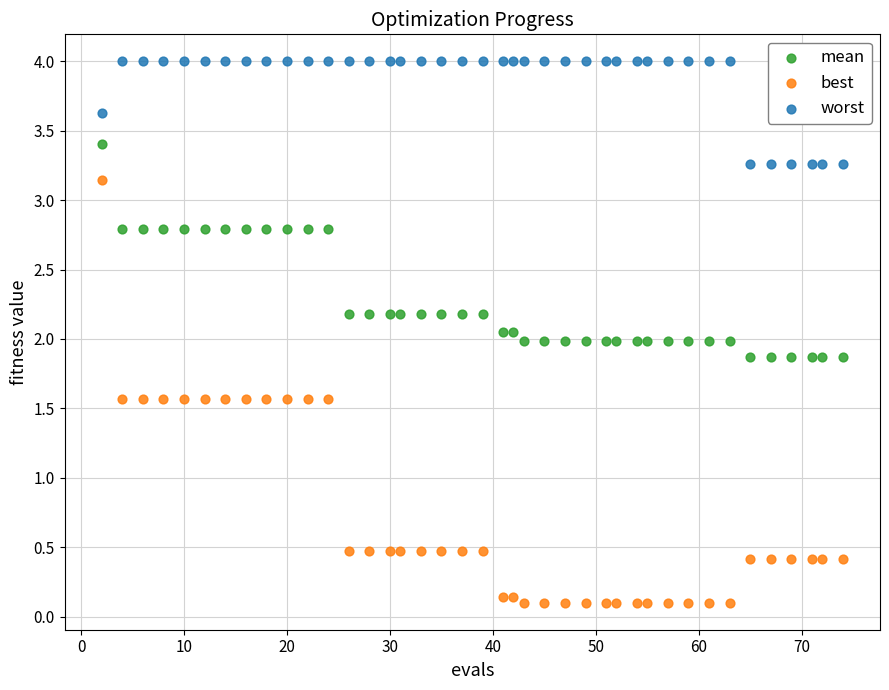

Across all data points, what is the range of Y values (max minus min)?

3.9